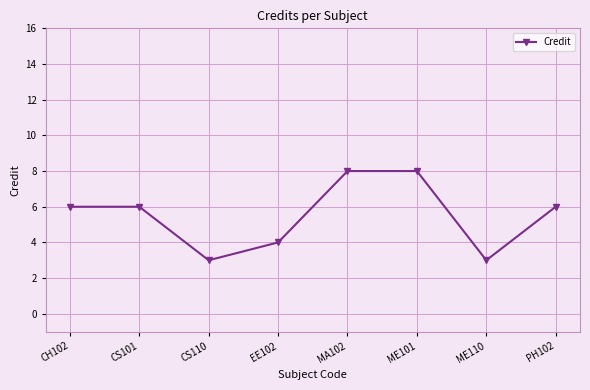

What value does the data have at ME101?

8